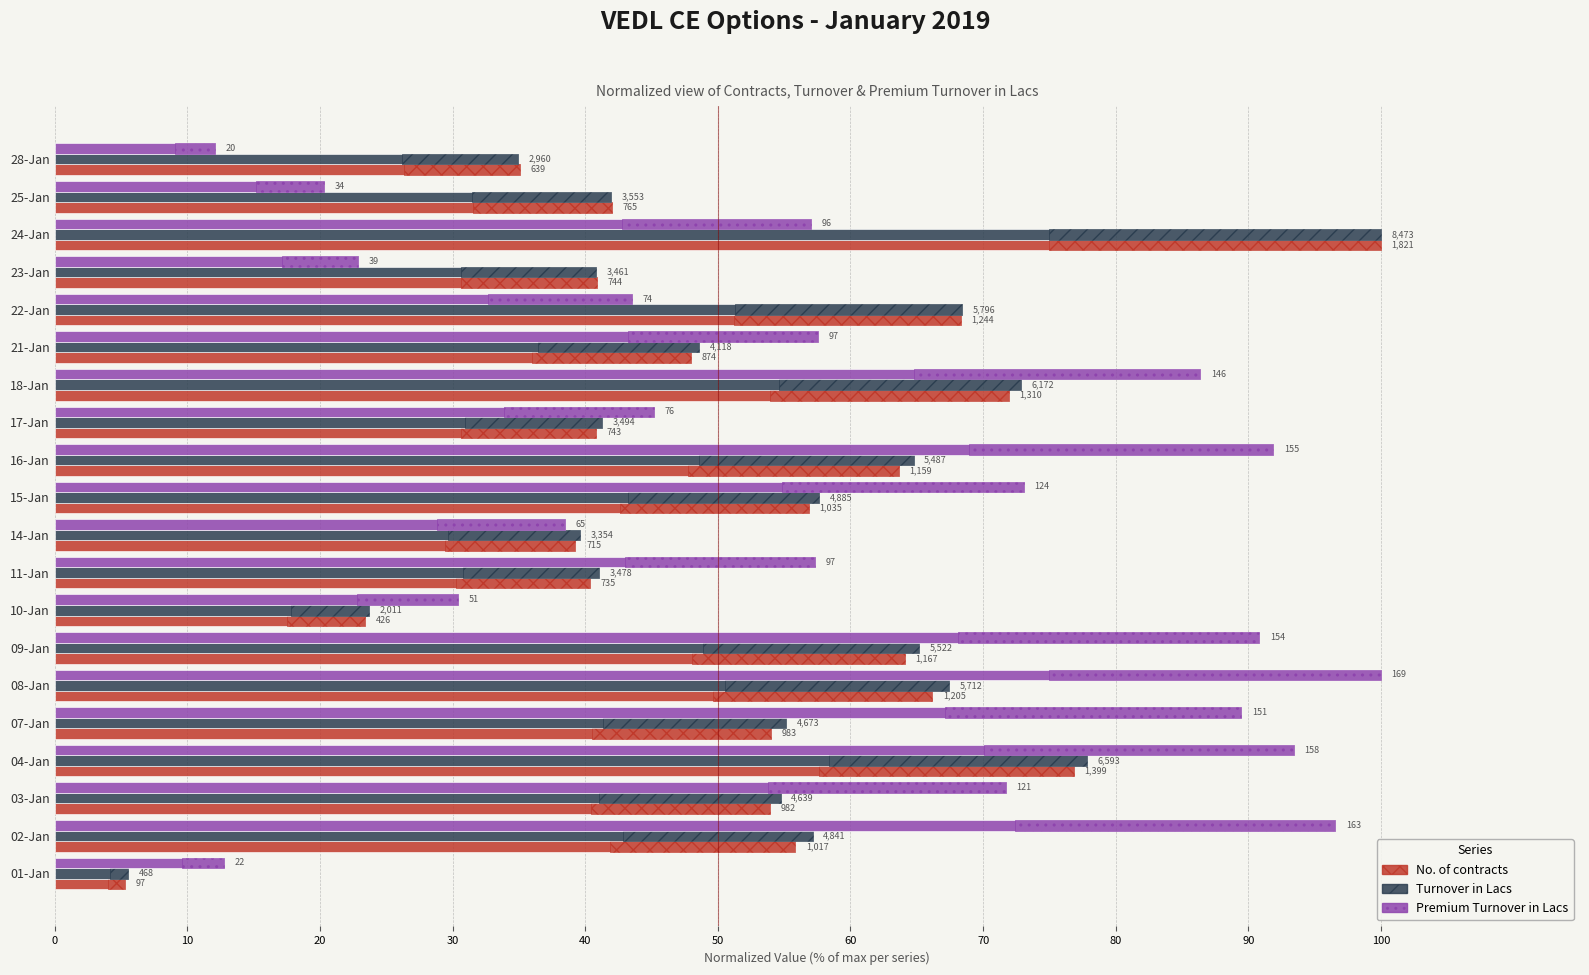

Is the value of Turnover in Lacs at 08-Jan greater than the value of No. of contracts at 01-Jan?

Yes